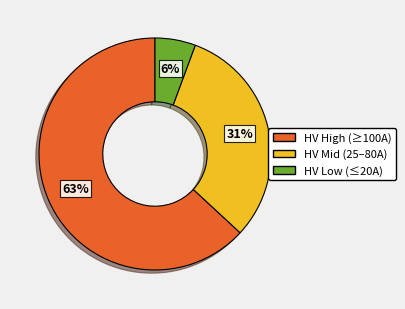

To the nearest percent, what is the average slice percentage?

33%